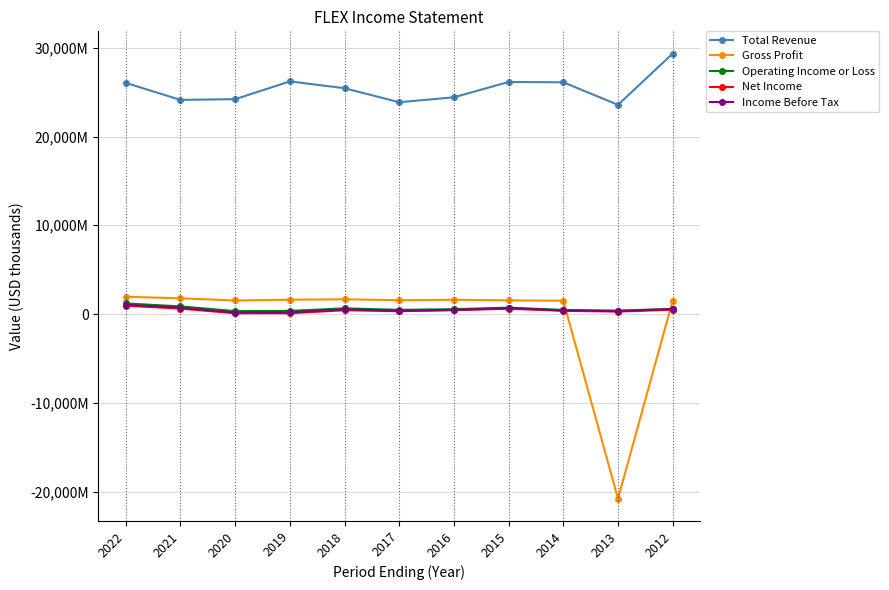

Which category has the lowest value in the Total Revenue series?

2013